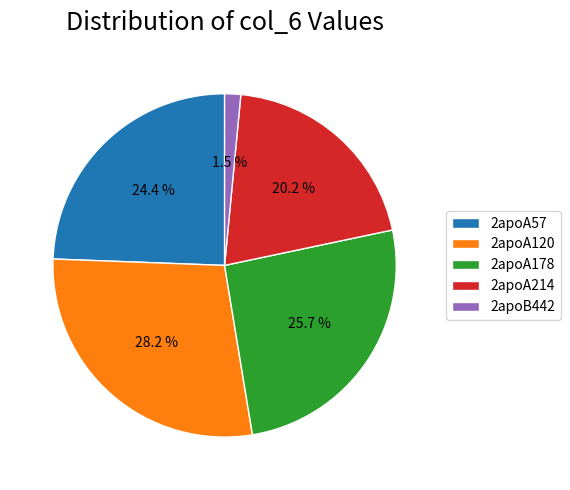

Between 2apoA57 and 2apoB442, which is larger?

2apoA57